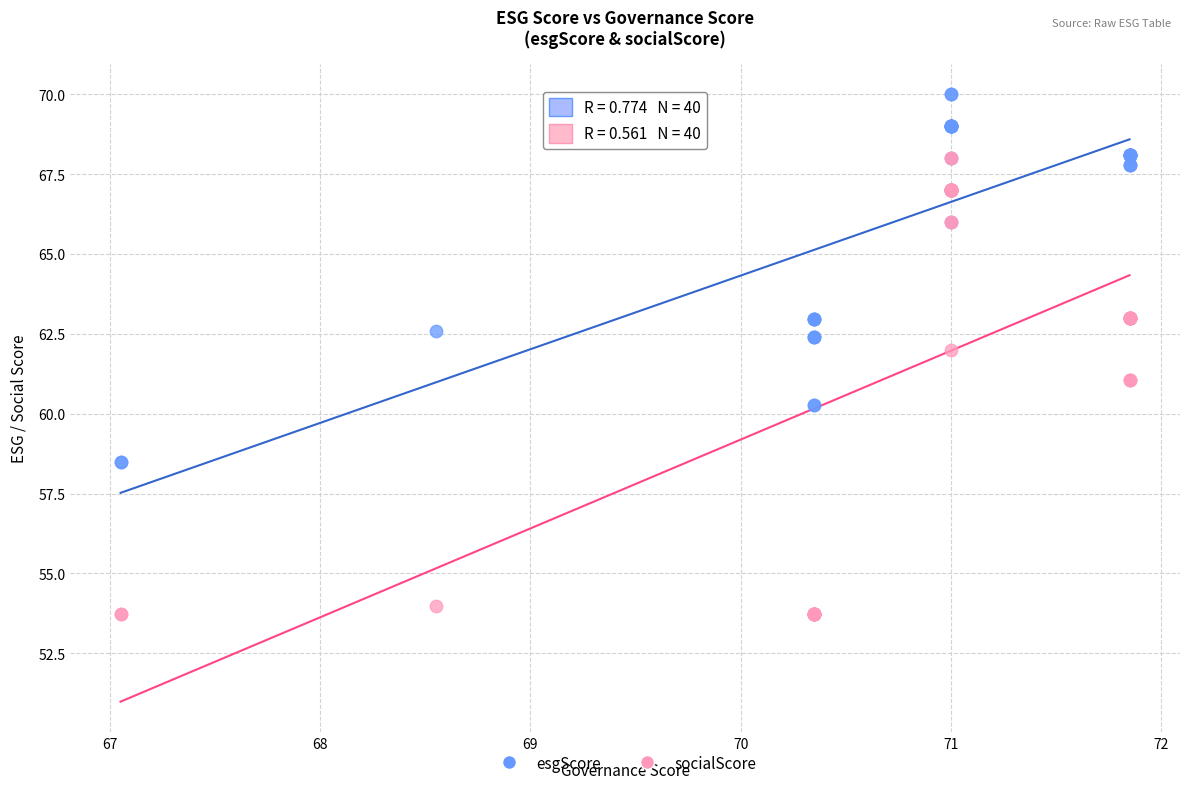

Which series reaches the minimum Y coordinate?

socialScore